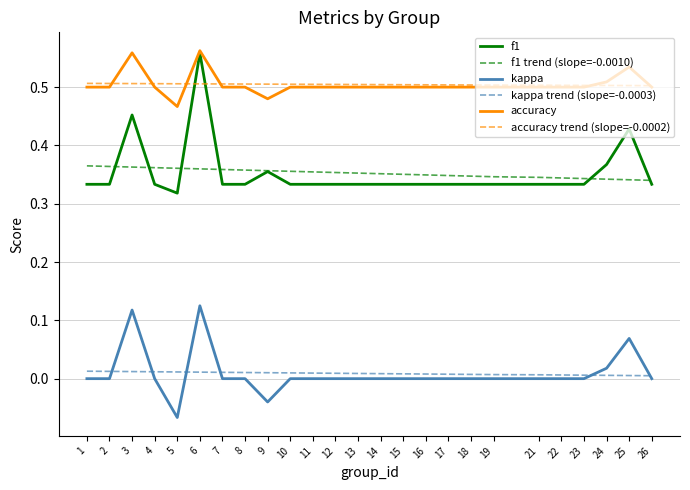

Which series has the widest spread of values?

f1